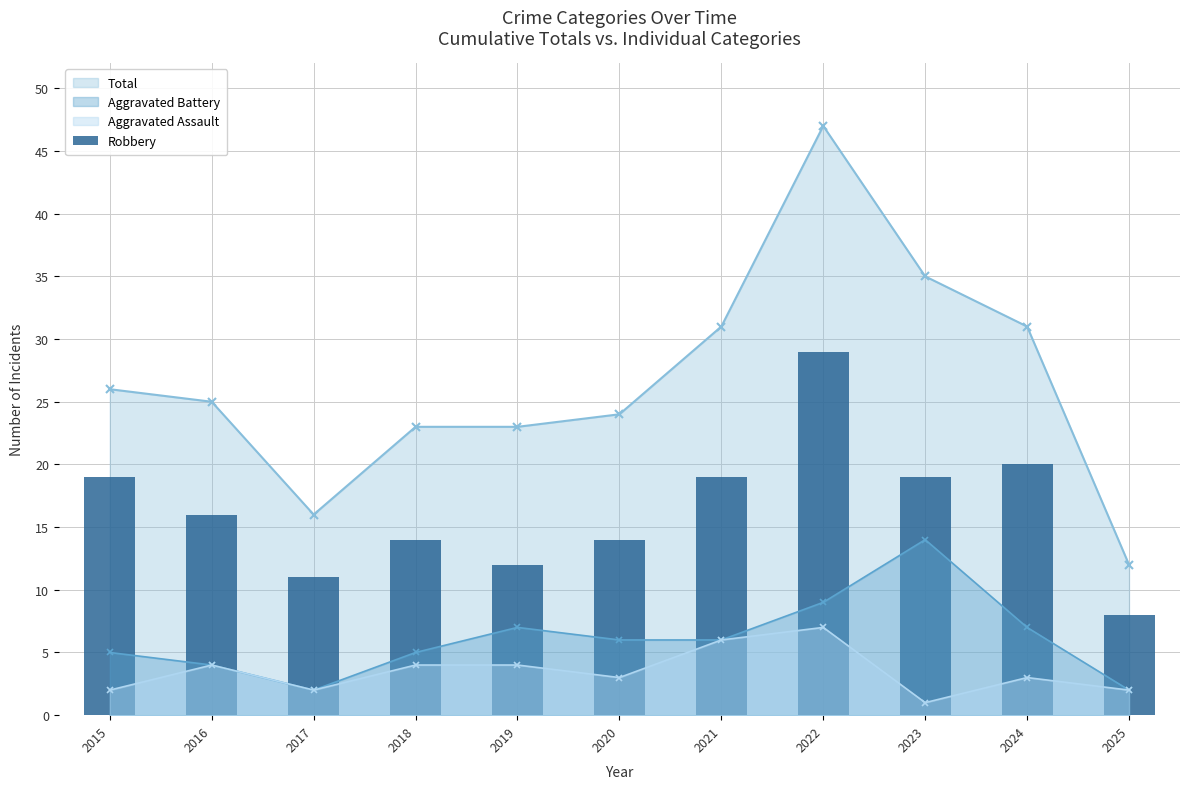

What is the value of the Aggravated Assault point at the 8th from the left?

7